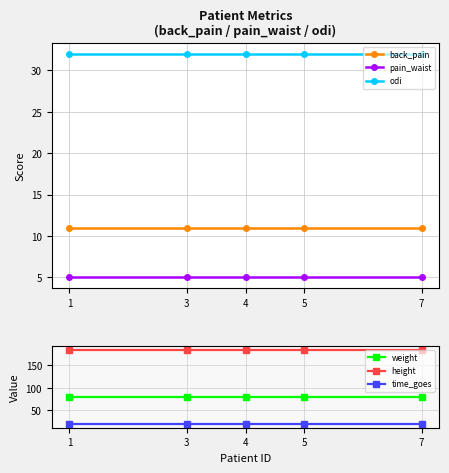

True or false: height has more than 1 interior local peaks.

False